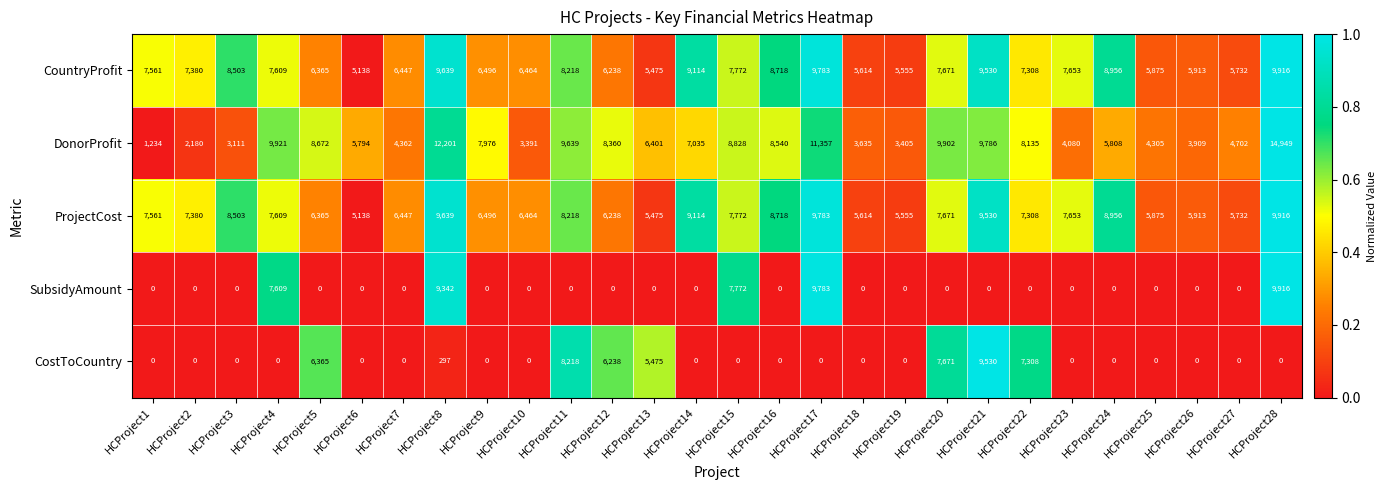

The DonorProfit series shows 8488 at HCProject8. True or false?

False